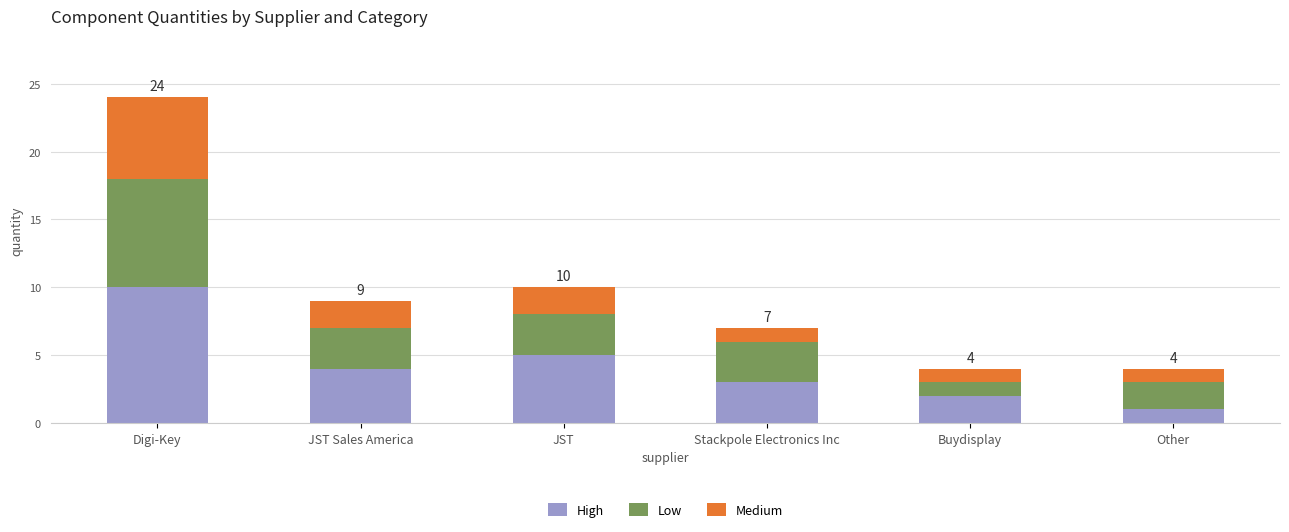

Is it true that High equals 2 at Buydisplay?

True